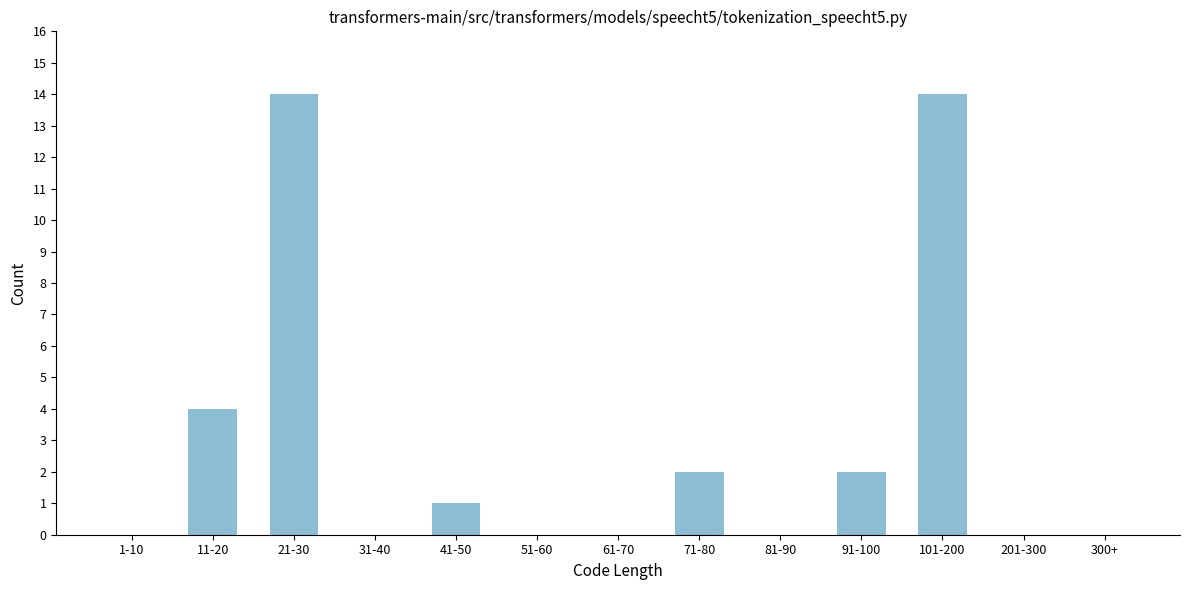

Reading left to right, list all the values displayed in this chart.

1-10=0	11-20=4	21-30=14	31-40=0	41-50=1	51-60=0	61-70=0	71-80=2	81-90=0	91-100=2	101-200=14	201-300=0	300+=0